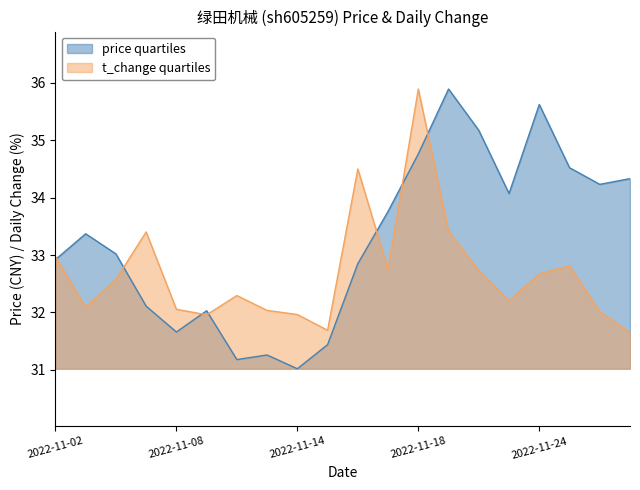

What are all the series names shown in the legend?

price quartiles, t_change quartiles